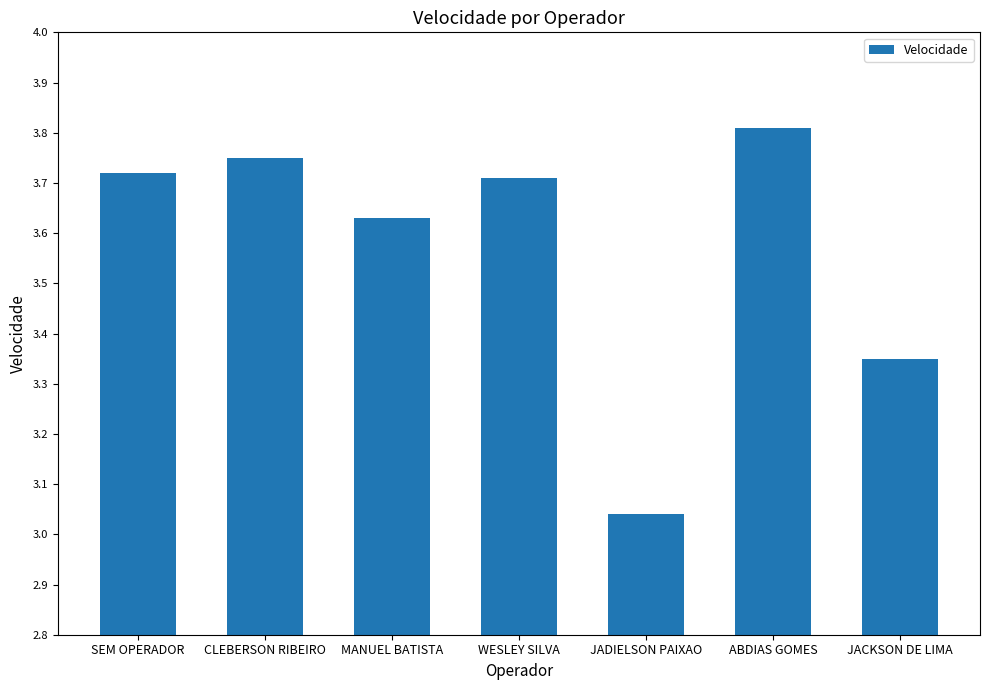

What is the label of the 3rd bar from the left?

MANUEL BATISTA